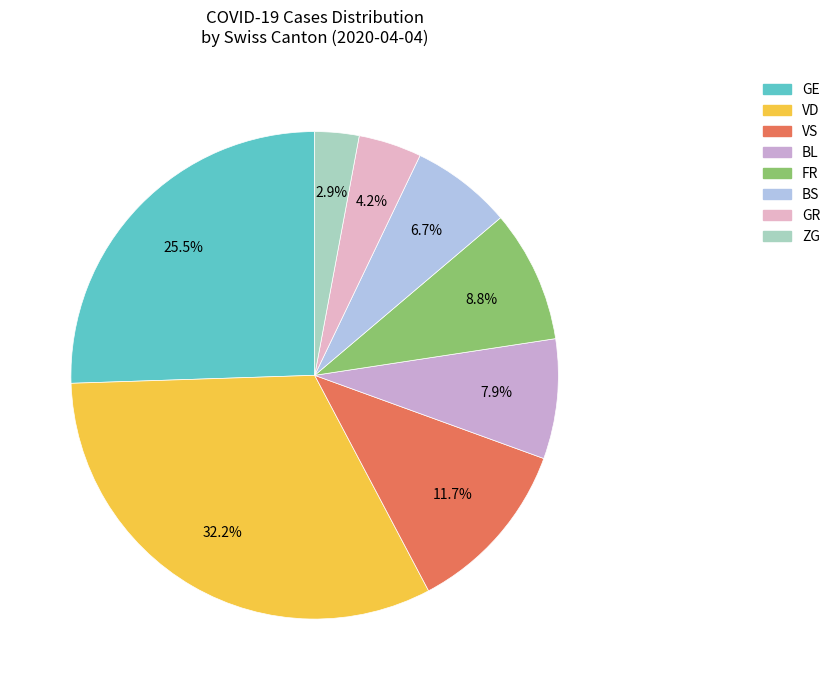

How many slices are in this pie chart?

8